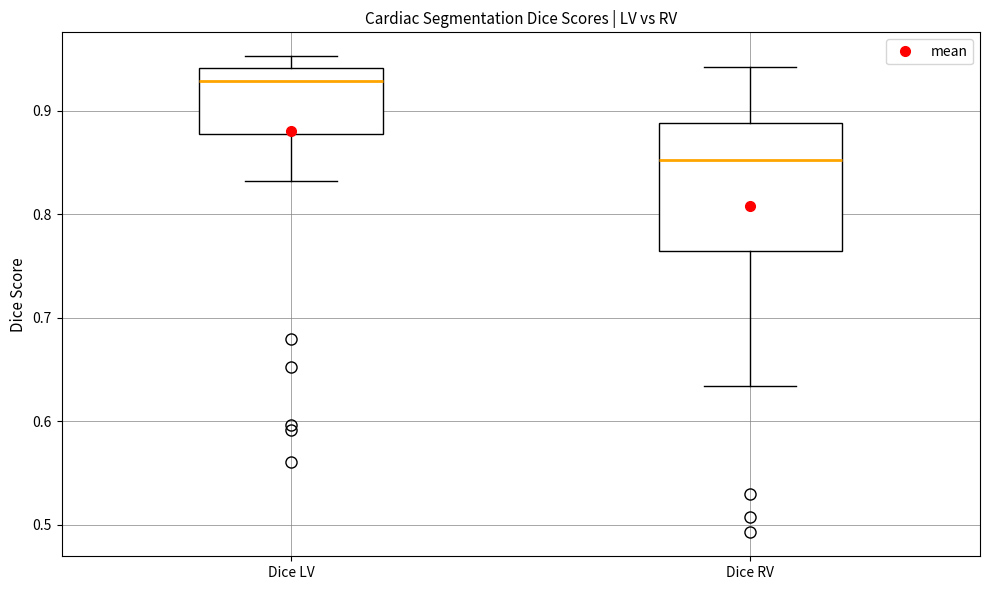

Reading left to right, read every box against the y-axis: the position of its median line, the range the box covers, and the ends of its whiskers. The values are not printed on the chart, so give them approximately, as read against the axis.

Dice LV: median 0.93, box 0.88 to 0.94, whiskers 0.83 to 0.95
Dice RV: median 0.85, box 0.76 to 0.89, whiskers 0.63 to 0.94